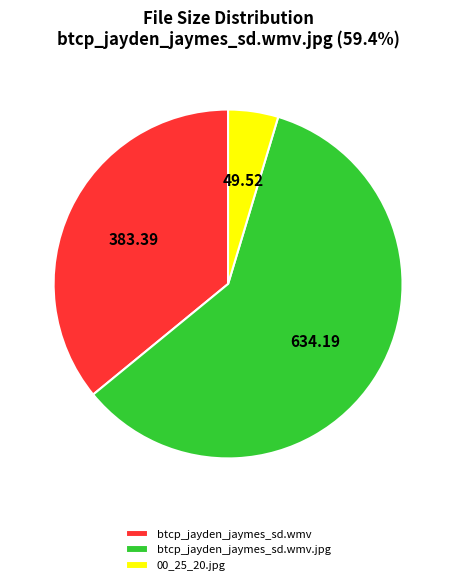

Between 00_25_20.jpg and btcp_jayden_jaymes_sd.wmv.jpg, which is larger?

btcp_jayden_jaymes_sd.wmv.jpg